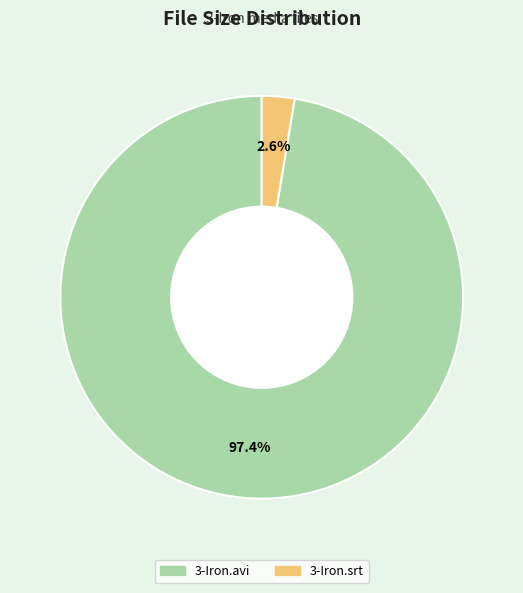

Rank the categories by value from highest to lowest.

3-Iron.avi, 3-Iron.srt